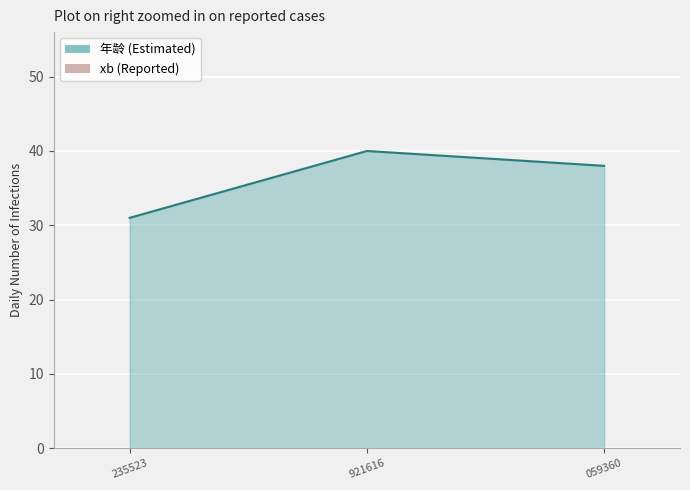

What is the sum of all values?

109